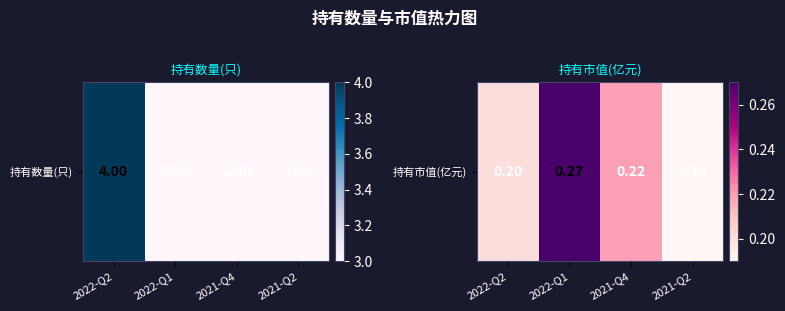

Between 2022-Q2 and 2022-Q1, which is larger?

2022-Q1